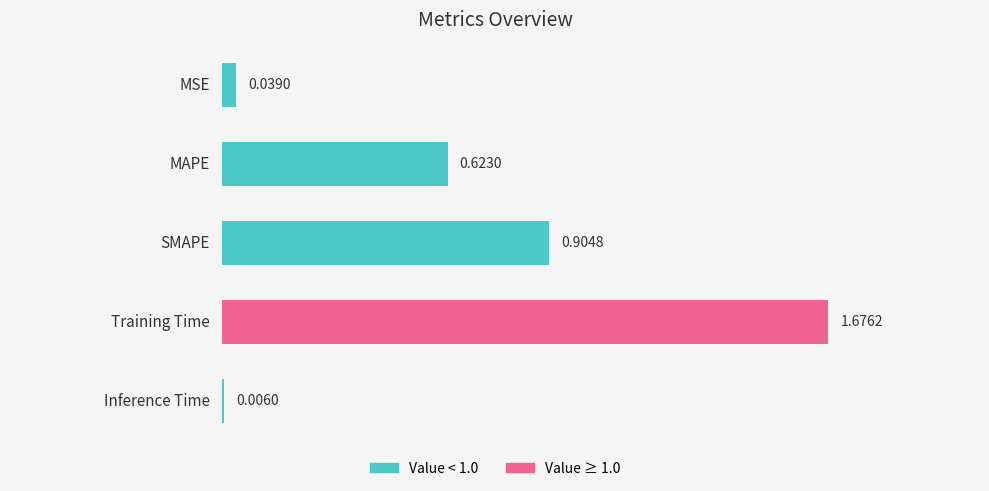

What is the sum of all values?

3.2